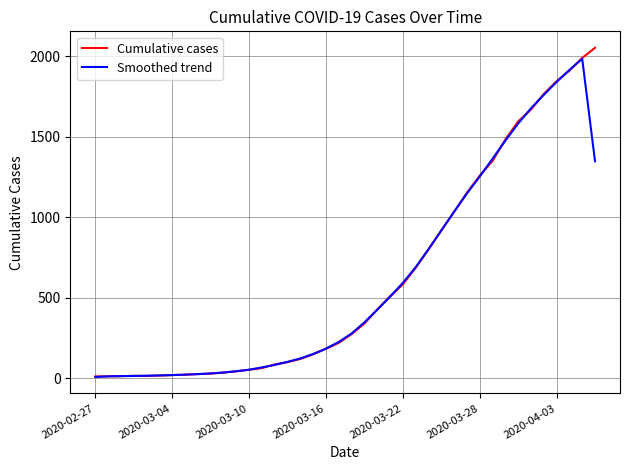

Which series has the widest spread of values?

Cumulative cases